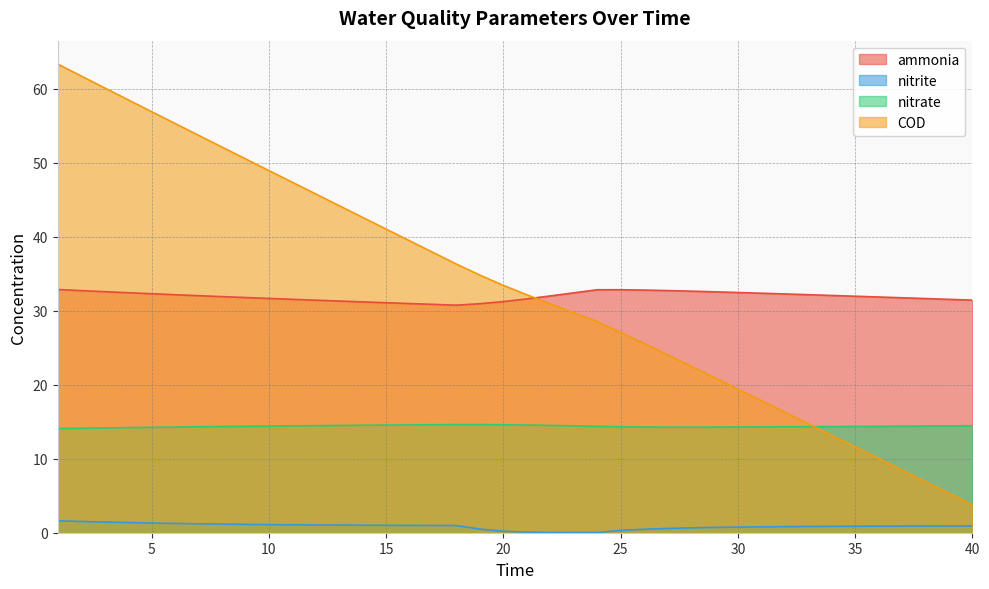

How many interior local valleys does the nitrate series have?

1